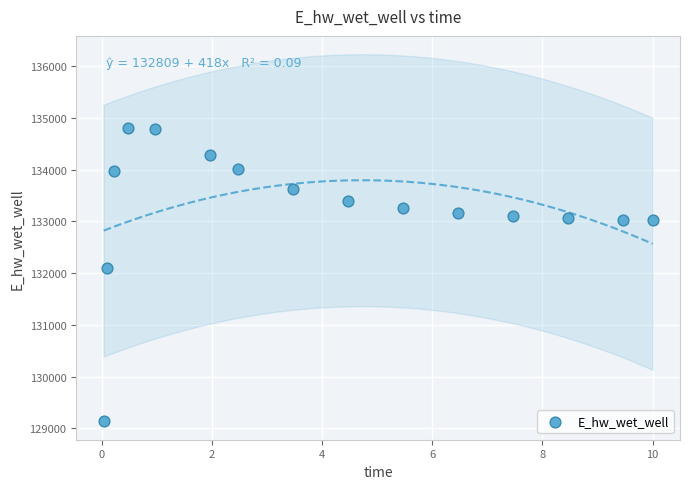

What Y value in the scatter plot is closest to 131967?

132091.1